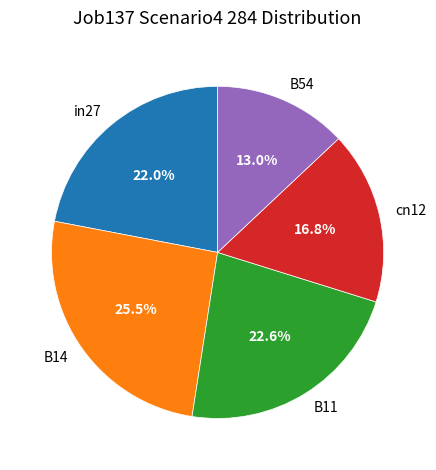

Which category has the smallest portion of the pie?

B54